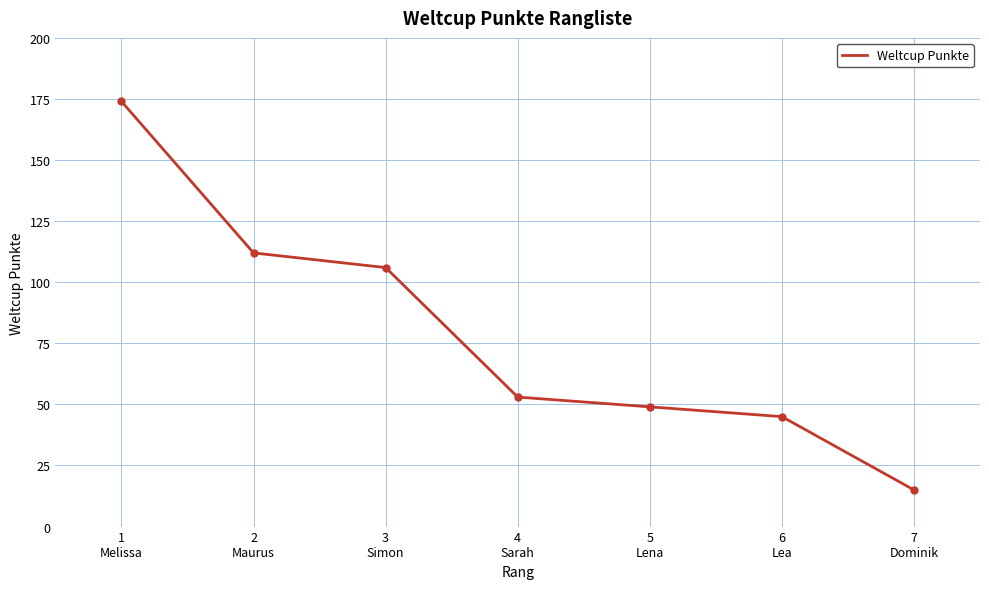

What is the average value?

79